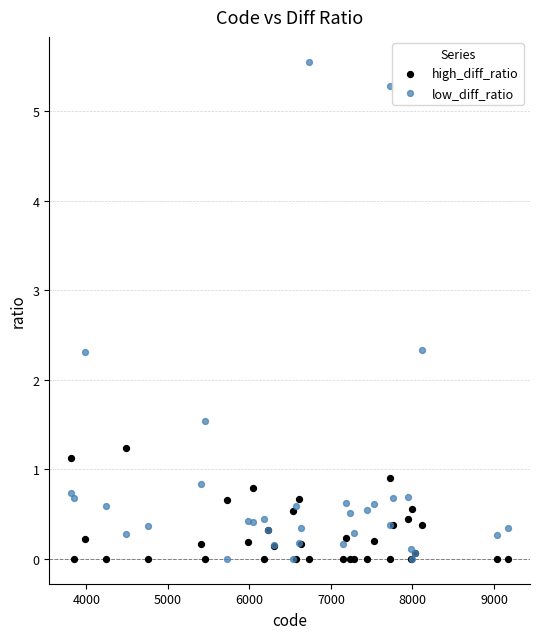

What are all the series names shown in the legend?

high_diff_ratio, low_diff_ratio